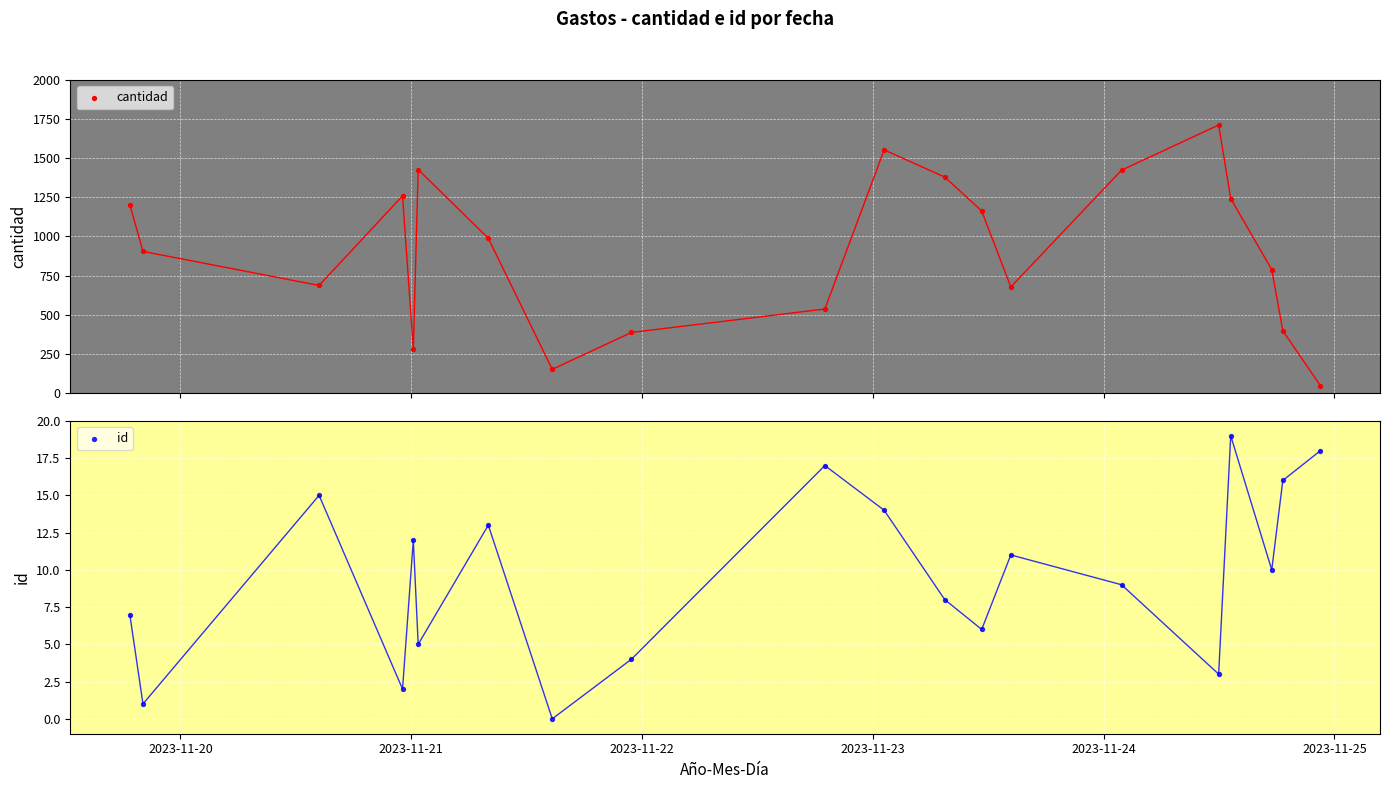

Which series has the widest spread of Y values?

cantidad